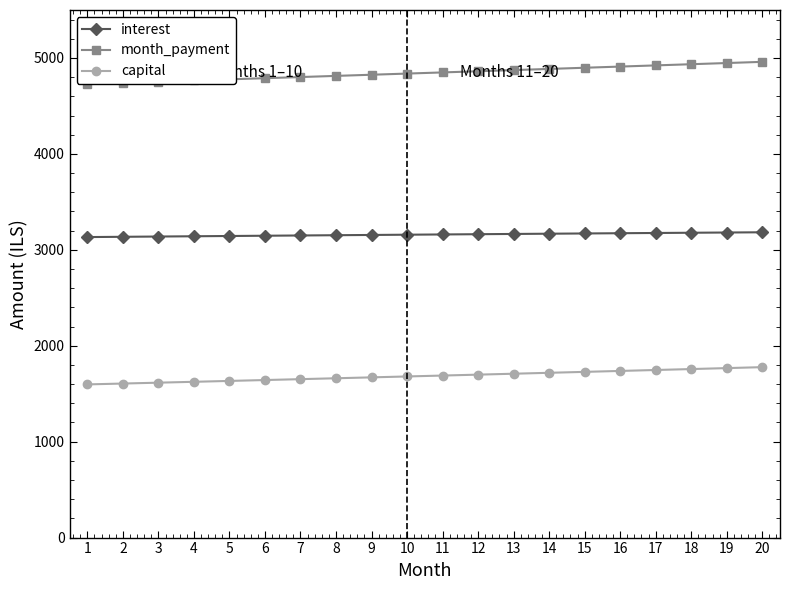

At which category does the chart reach its peak across all series?

20